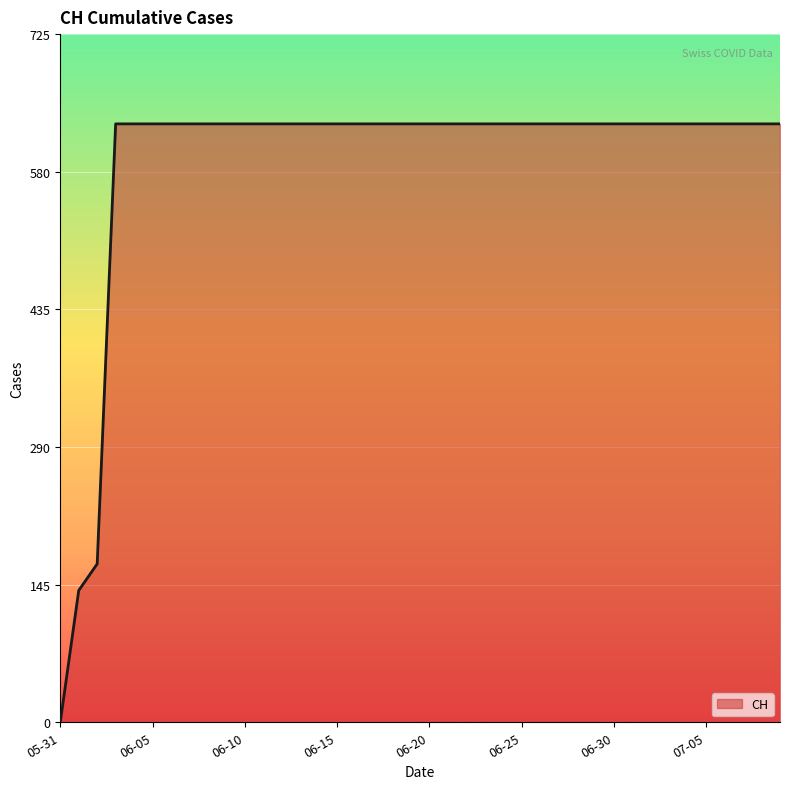

What is the maximum value shown in the chart?

631